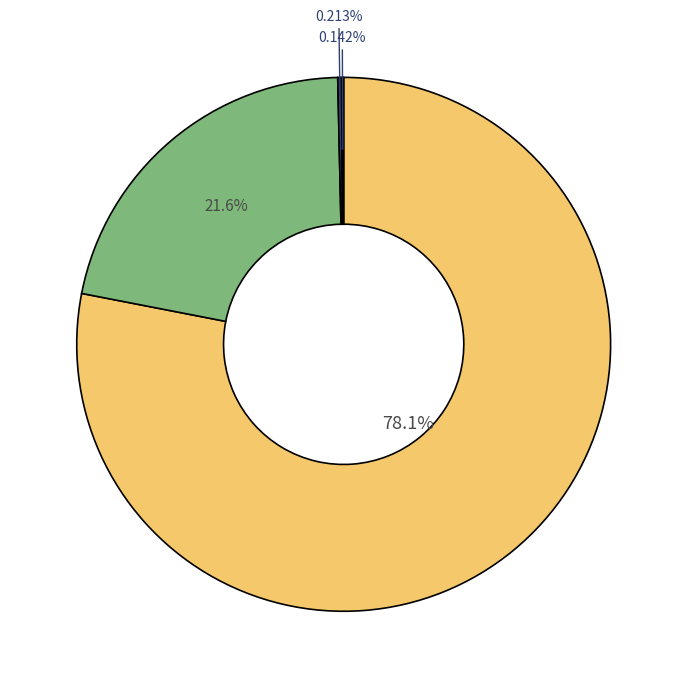

Is there a majority slice in this chart?

Yes